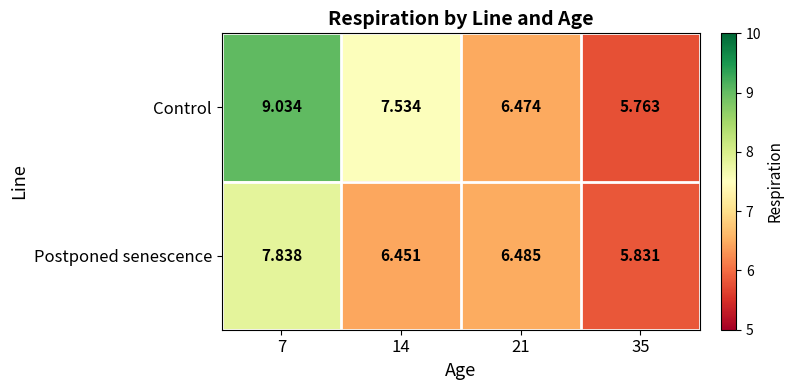

Rank the series by their average value, from lowest to highest.

Postponed senescence, Control